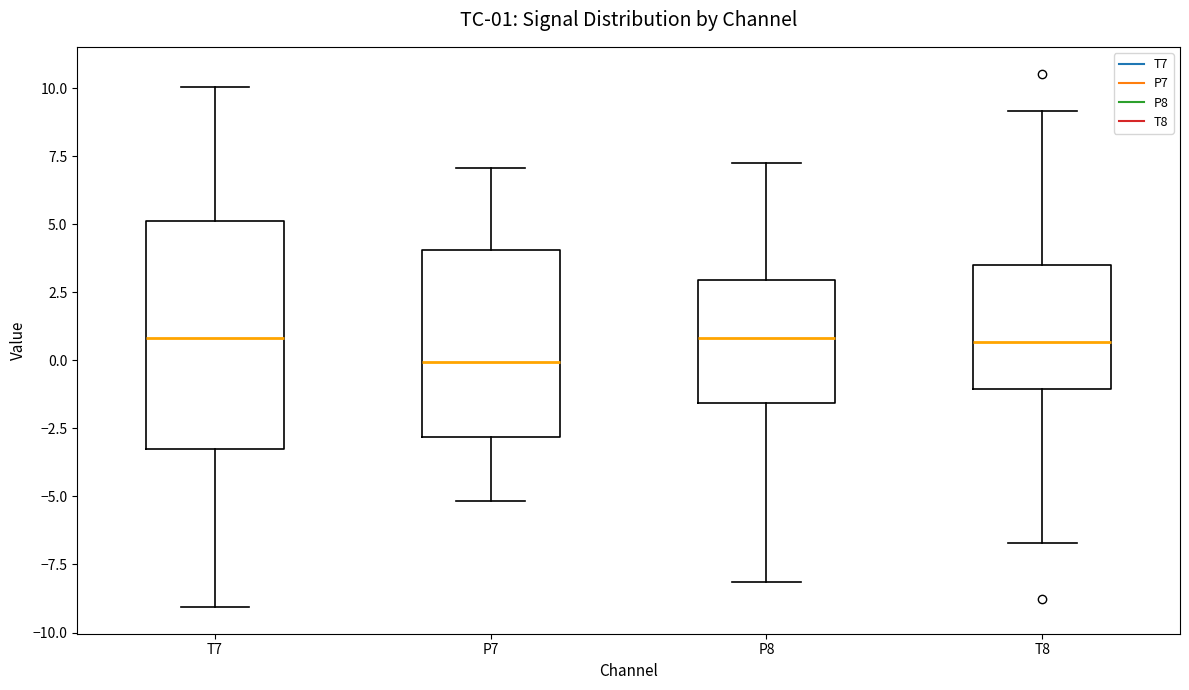

Which box's median line is the lowest?

P7